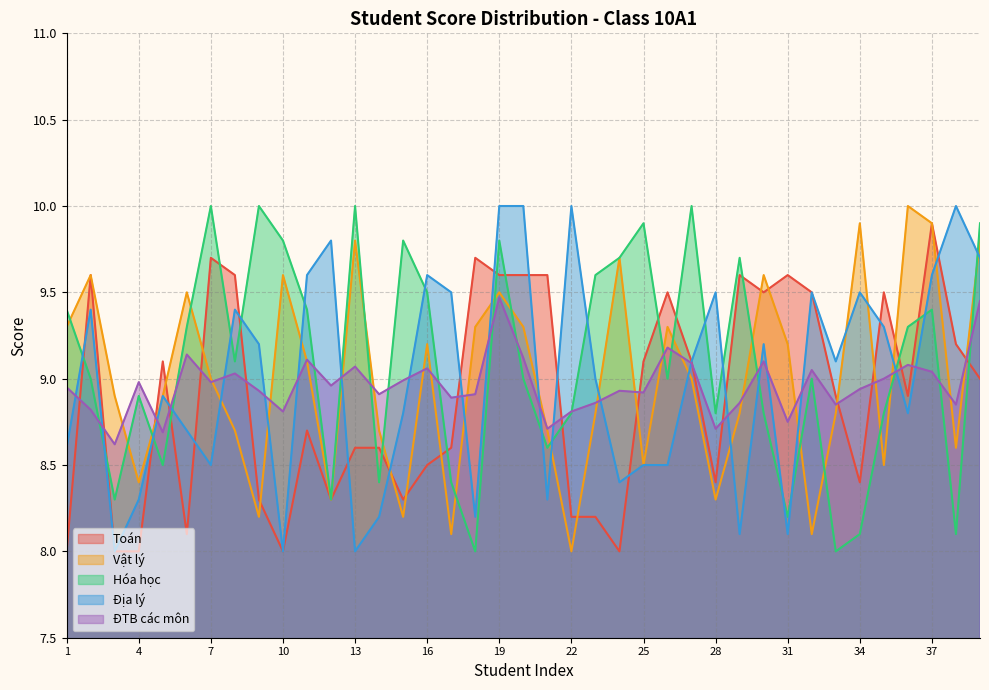

What is the minimum value for Hóa học?

8.0